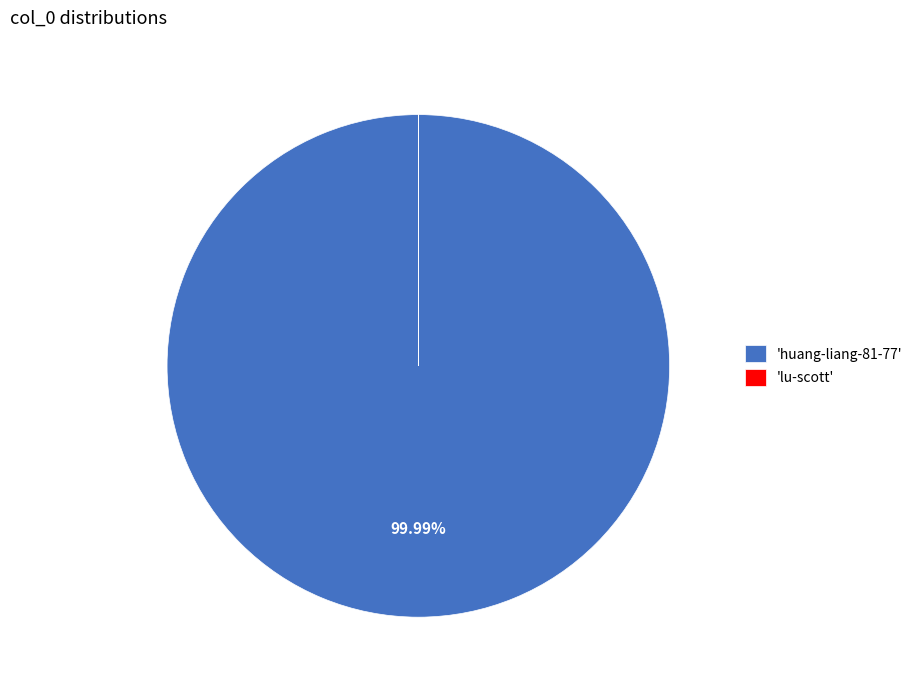

Does 'huang-liang-81-77' account for over 50% of the chart?

Yes